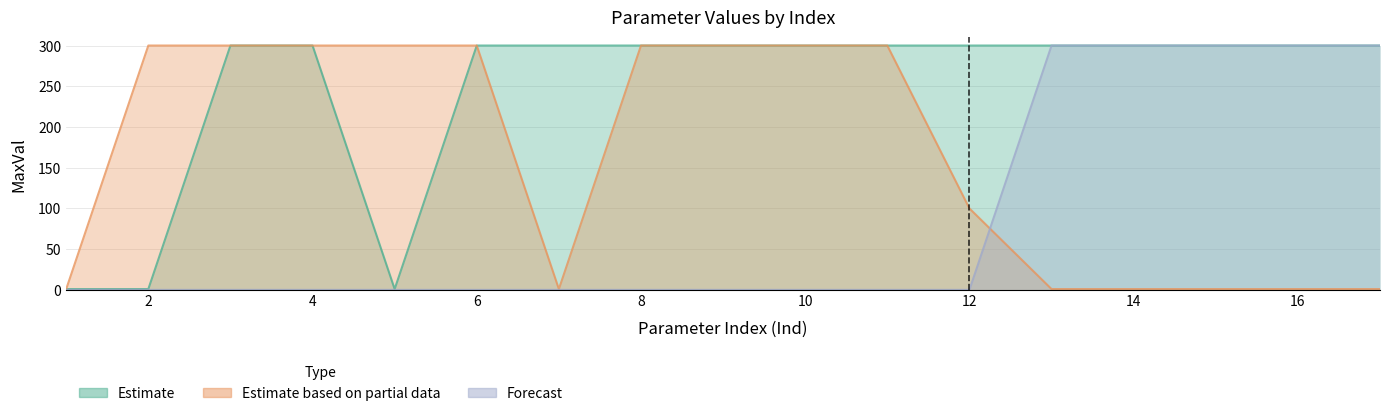

Which series changed the most between 6 and 16?

Forecast